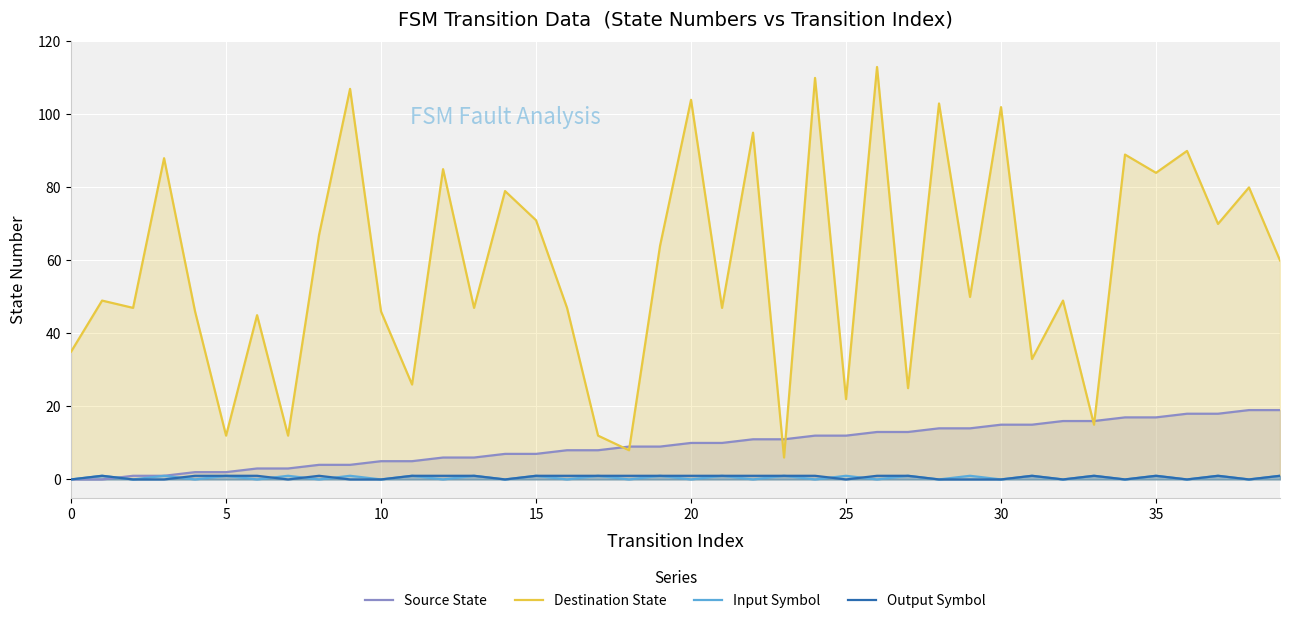

Which has a higher value, 34 or 15?

34